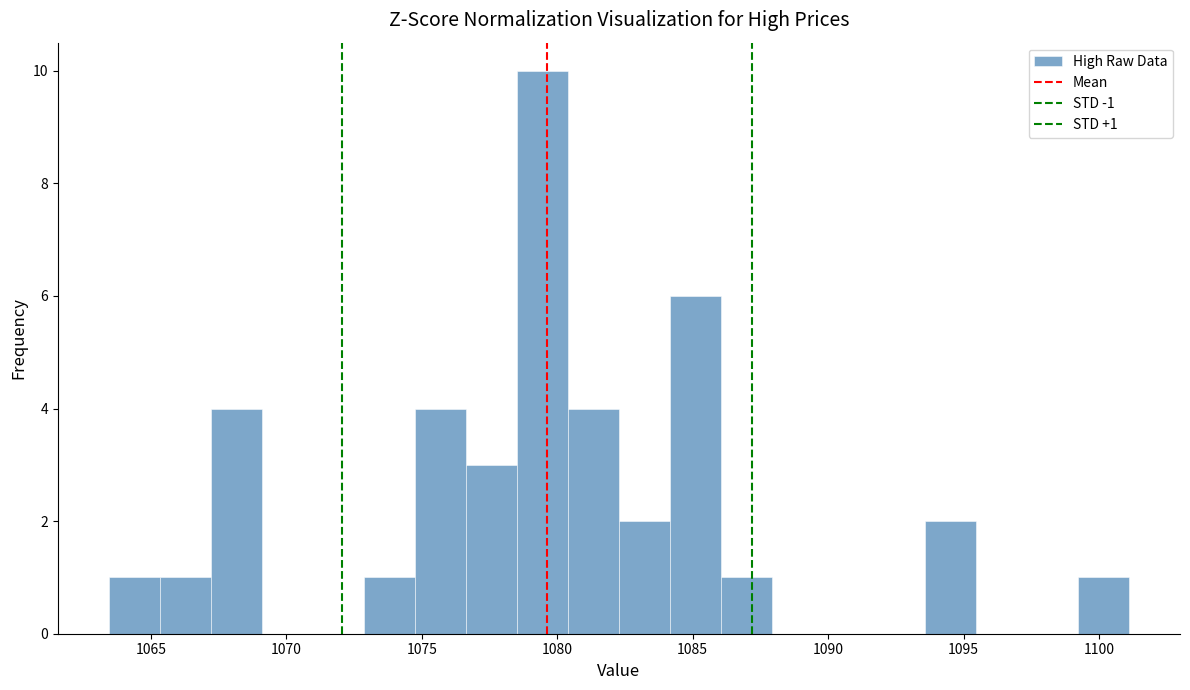

Read against the x-axis, roughly where is the centre of the tallest bar?

1079.5